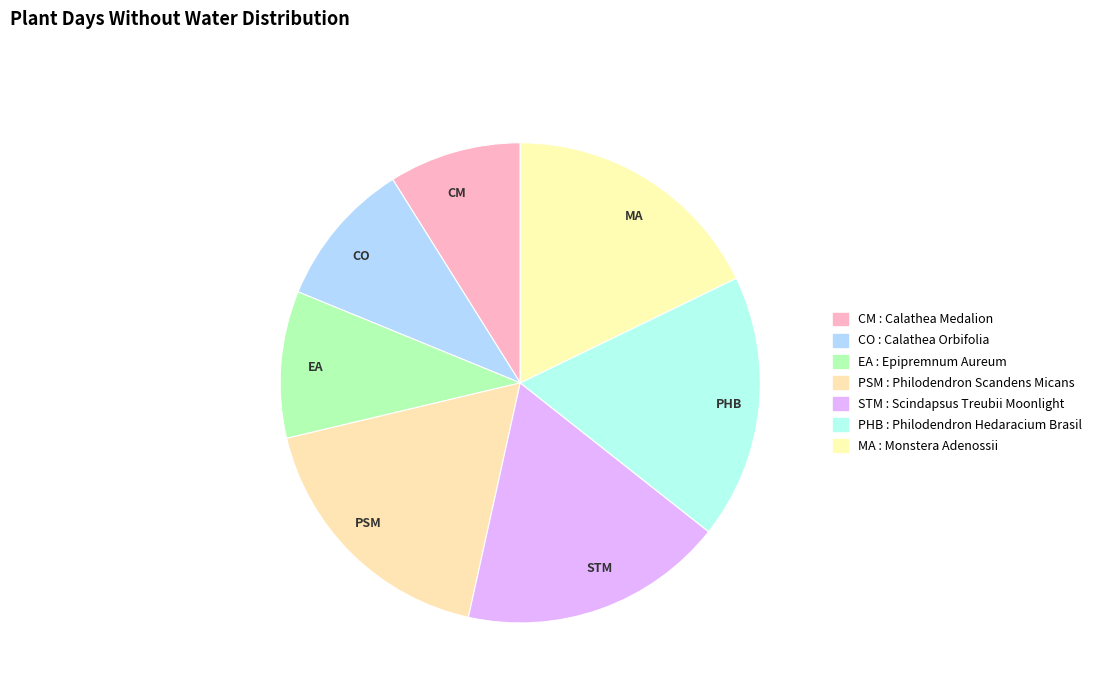

True or false: CM accounts for 1% of the total.

False